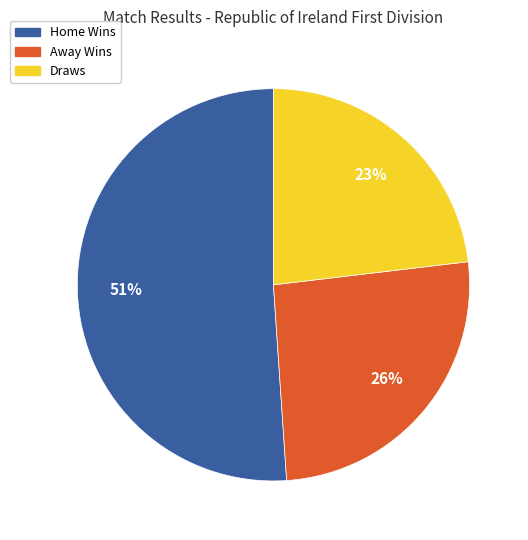

To the nearest percent, what is the difference between the largest and smallest slice percentages?

28%